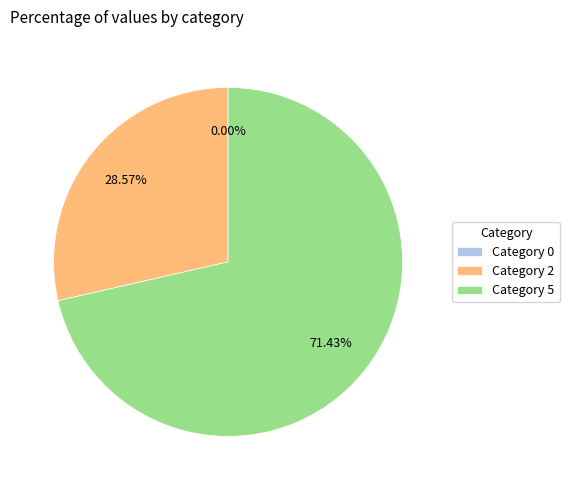

True or false: PRESS THE ASSOCIATED seem FILE PHOTO By accounts for 15% of the total.

False